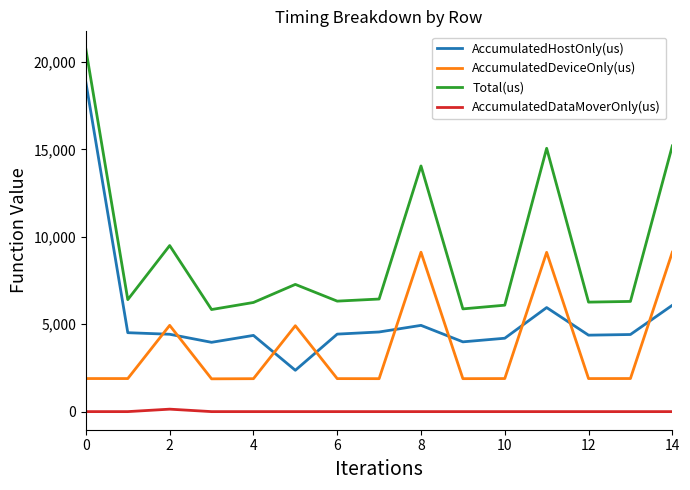

List the series in order of their overall mean, lowest first.

AccumulatedDataMoverOnly(us), AccumulatedDeviceOnly(us), AccumulatedHostOnly(us), Total(us)